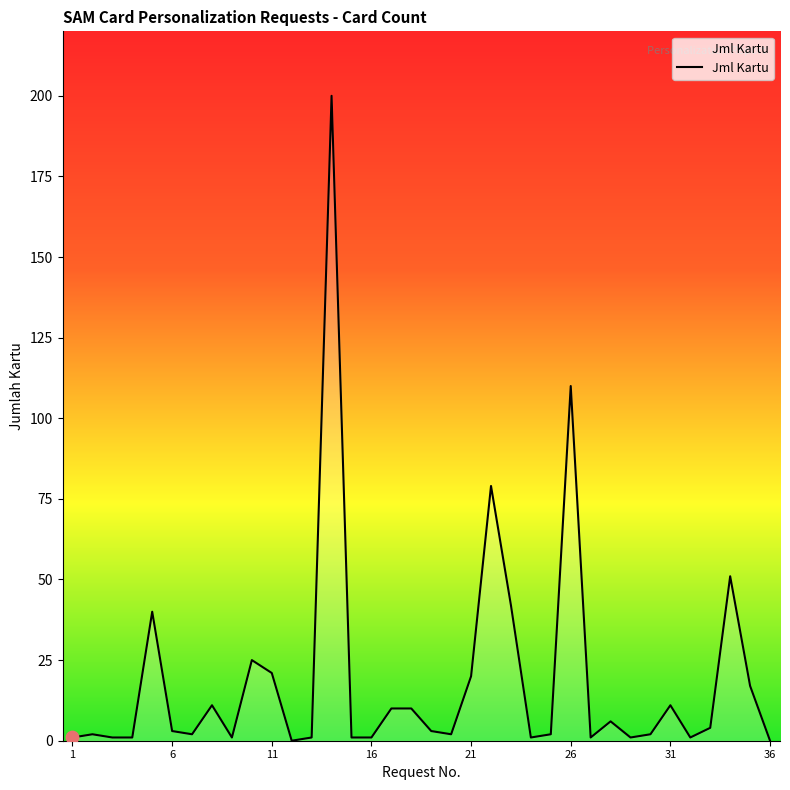

What is the difference between the maximum and minimum values?

200